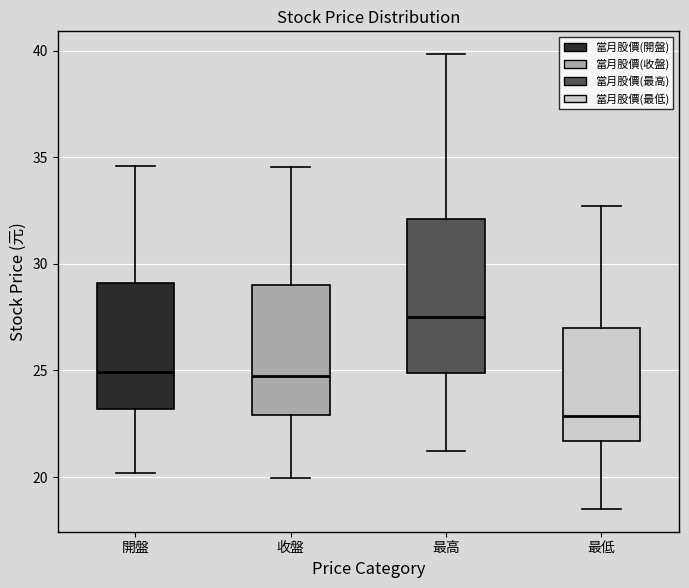

Reading left to right, read every box against the y-axis: the position of its median line, the range the box covers, and the ends of its whiskers. The values are not printed on the chart, so give them approximately, as read against the axis.

開盤: median 25.0, box 23.0 to 29.0, whiskers 20.0 to 34.5
收盤: median 25.0, box 23.0 to 29.0, whiskers 20.0 to 34.5
最高: median 27.5, box 25.0 to 32.0, whiskers 21.0 to 40.0
最低: median 23.0, box 21.5 to 27.0, whiskers 18.5 to 32.5